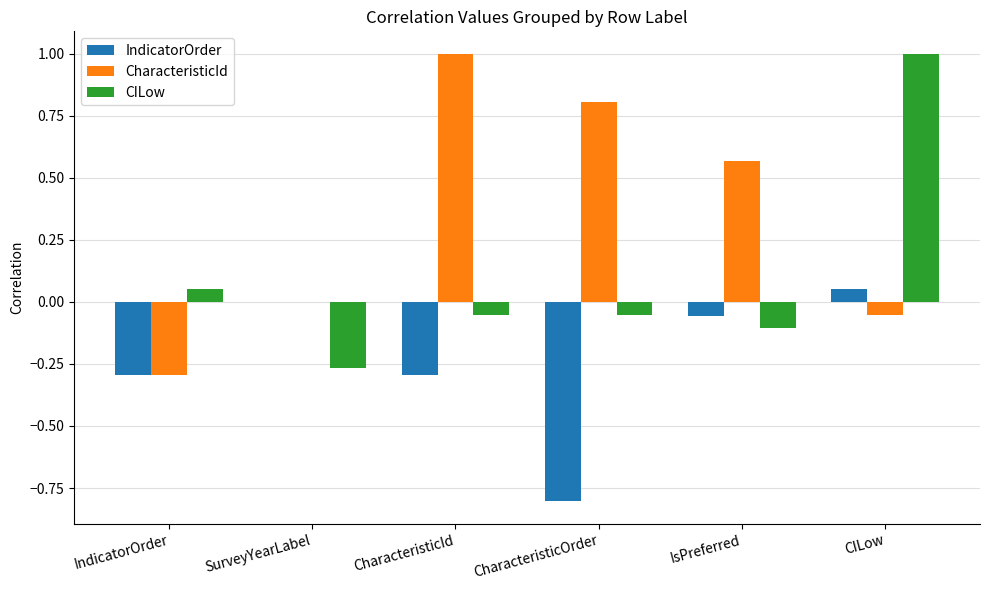

Which series has the largest range (max minus min)?

CharacteristicId